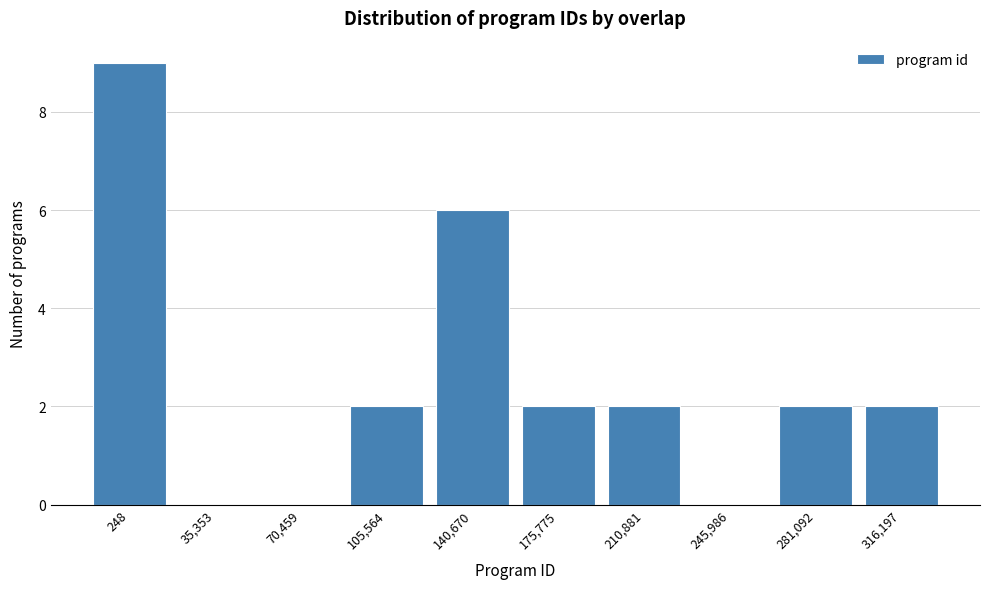

Reading left to right, what are all the values shown in this chart?

248=9	35,353=0	70,459=0	105,564=2	140,670=6	175,775=2	210,881=2	245,986=0	281,092=2	316,197=2